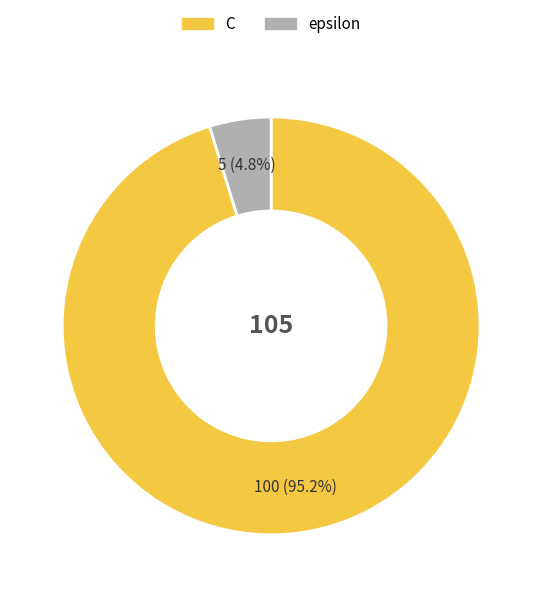

What is the smallest slice in the pie chart?

epsilon